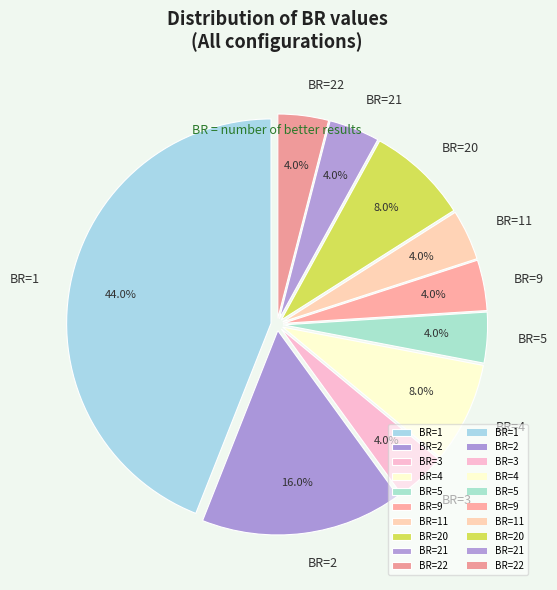

How many slices are in this pie chart?

10